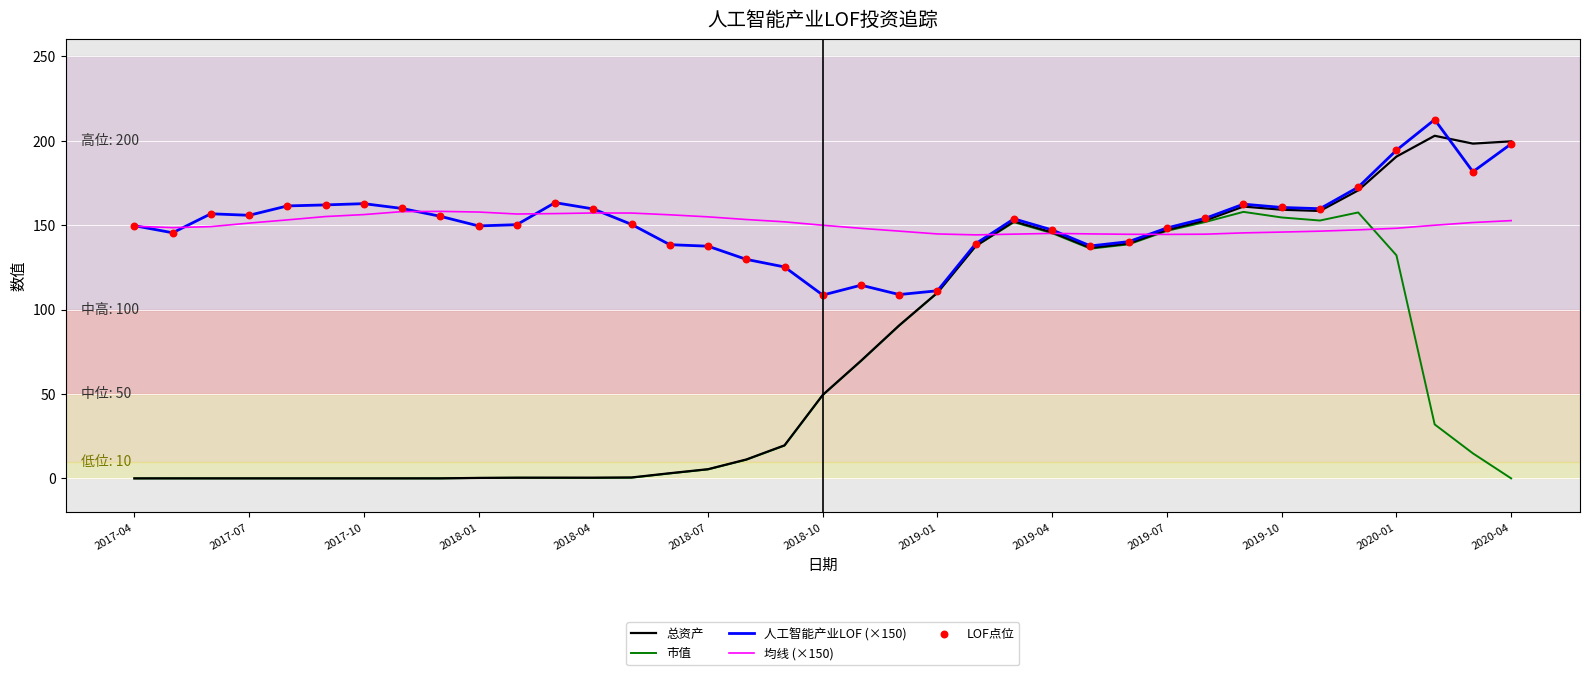

Which series has the largest range (max minus min)?

总资产